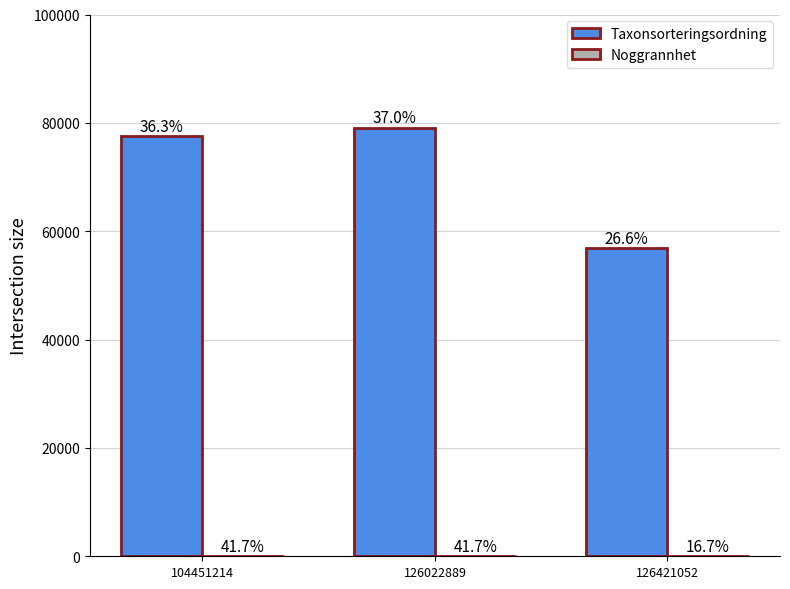

True or false: Taxonsorteringsordning has a value of 30050 at 126421052.

False